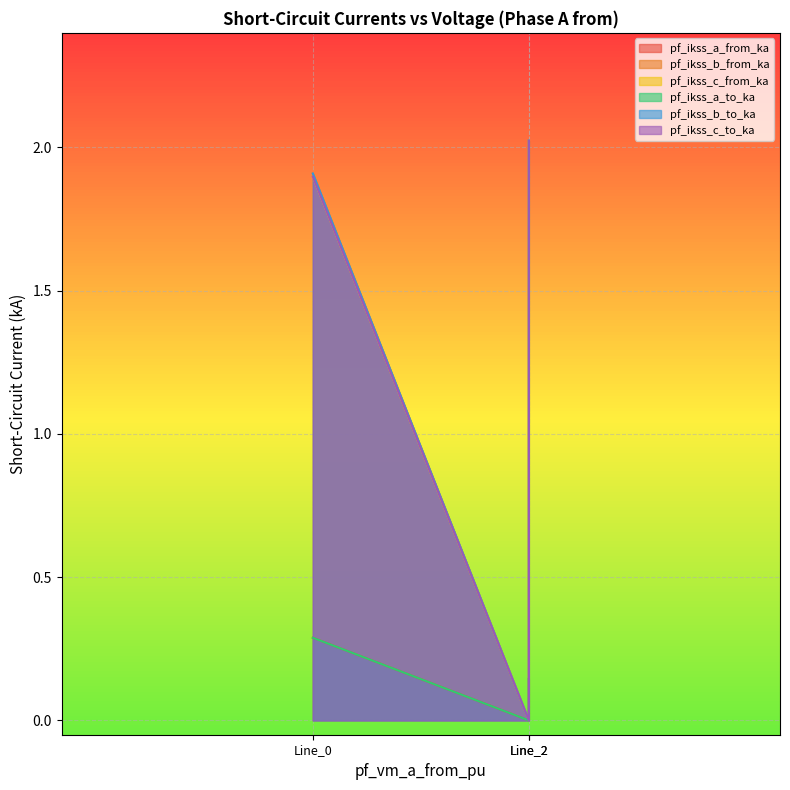

What is the maximum value for pf_ikss_b_from_ka?

2.0